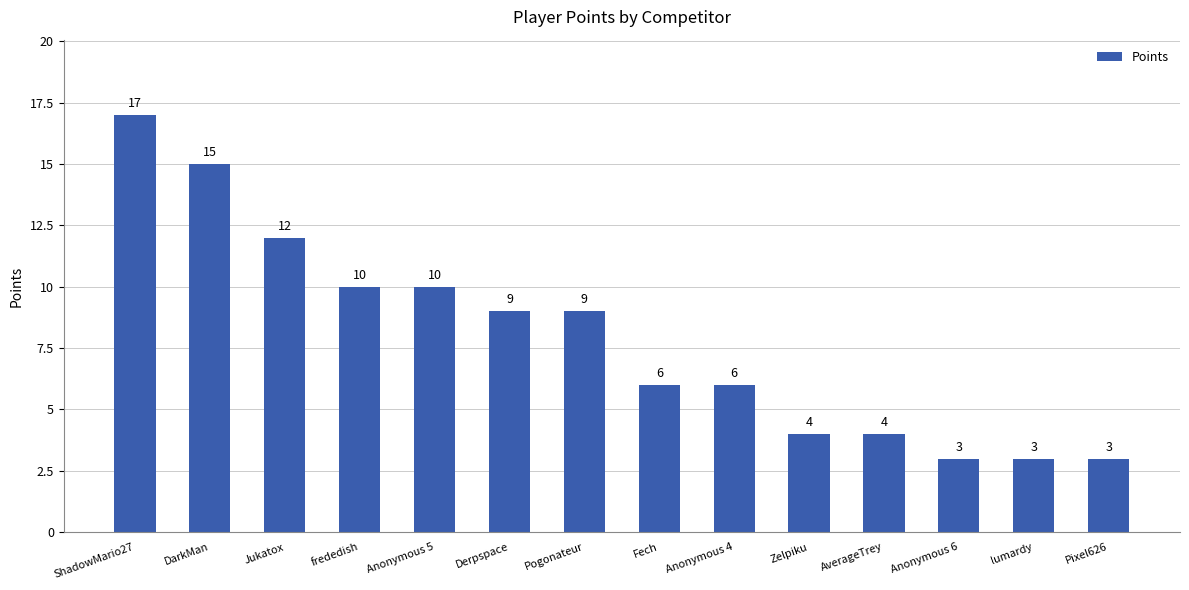

True or false: the data shows 6 at Anonymous 4.

True